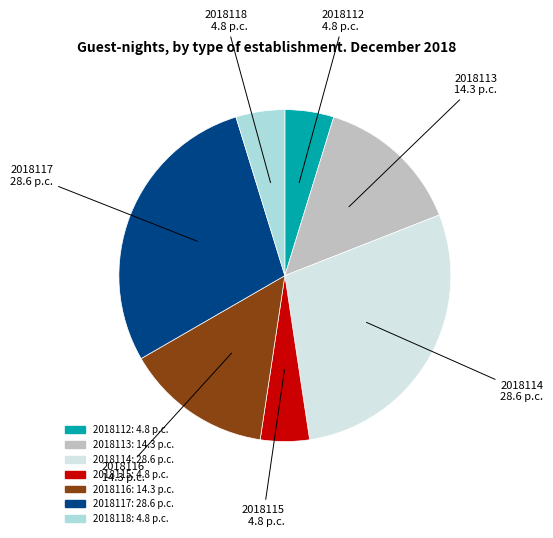

Does any single category account for the majority?

No